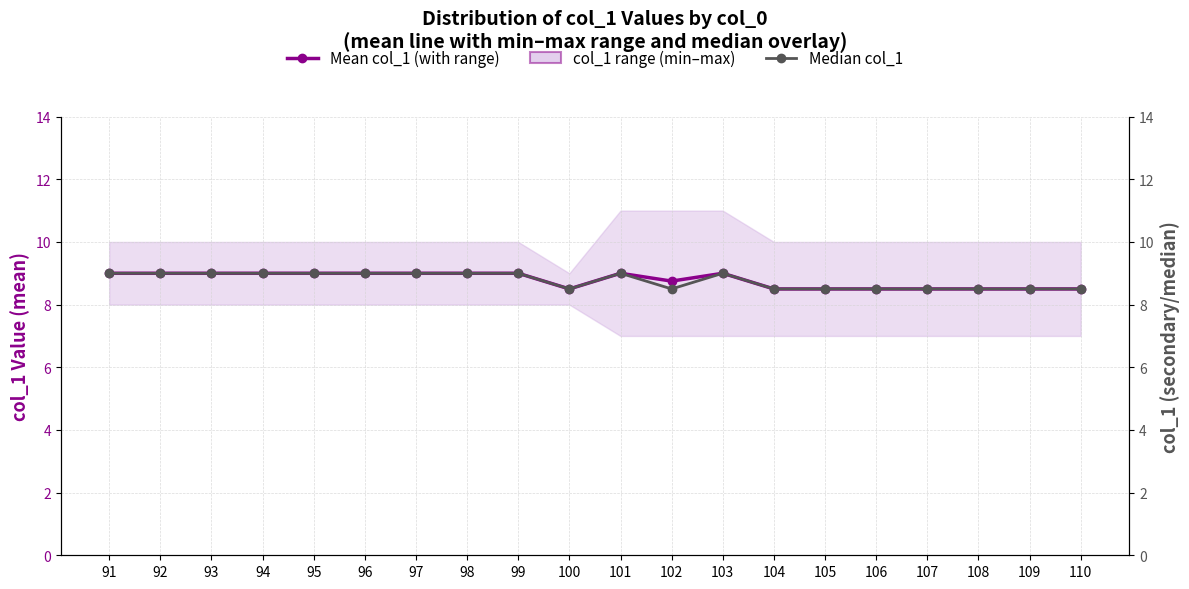

At which category is the sum across all series the highest?

91